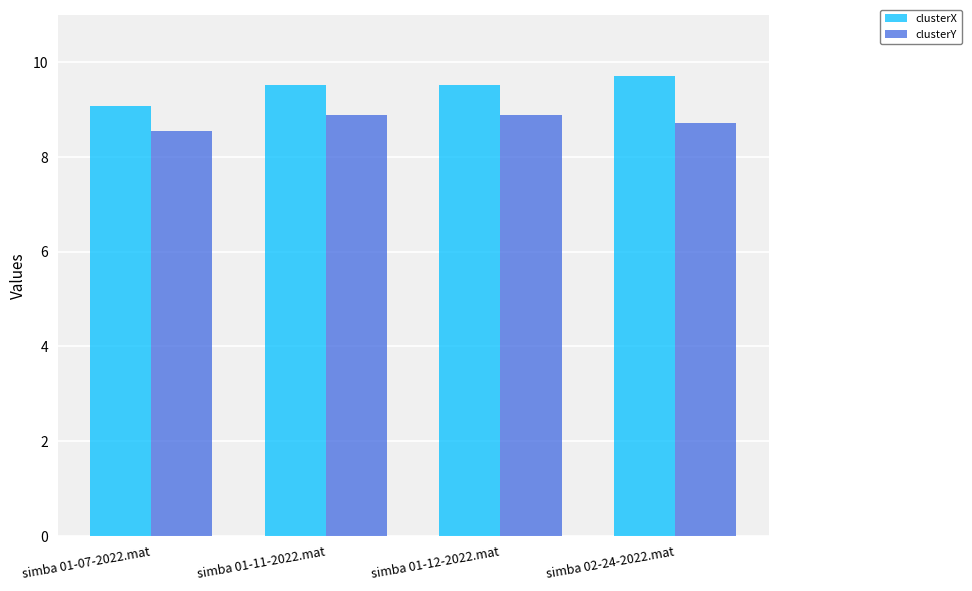

List the series in order of their overall mean, lowest first.

clusterY, clusterX